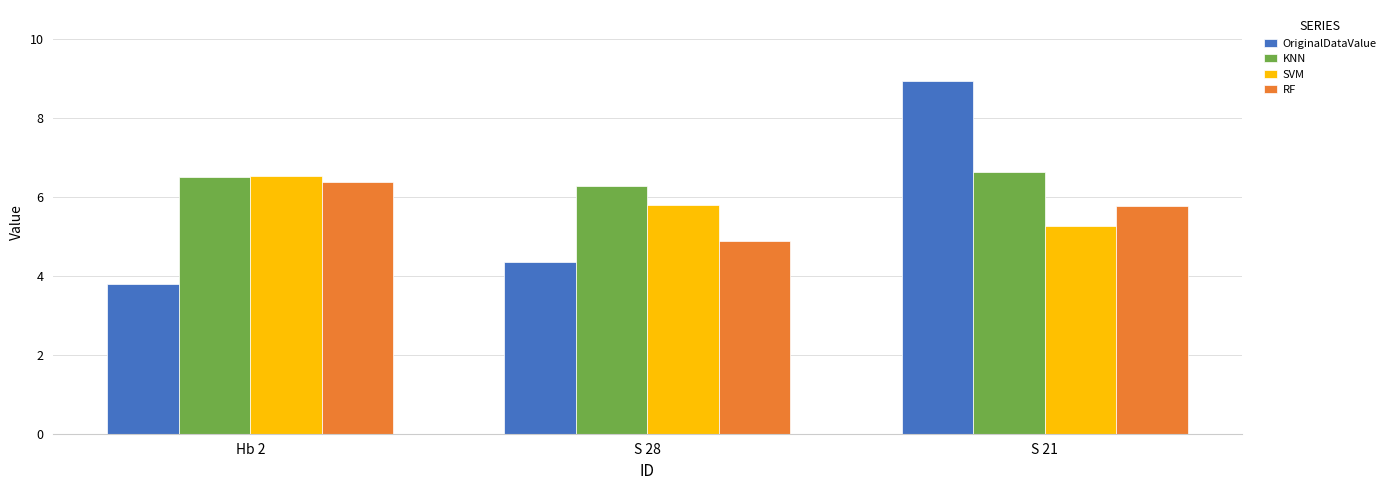

True or false: SVM has a value of 6.5 at Hb 2.

True